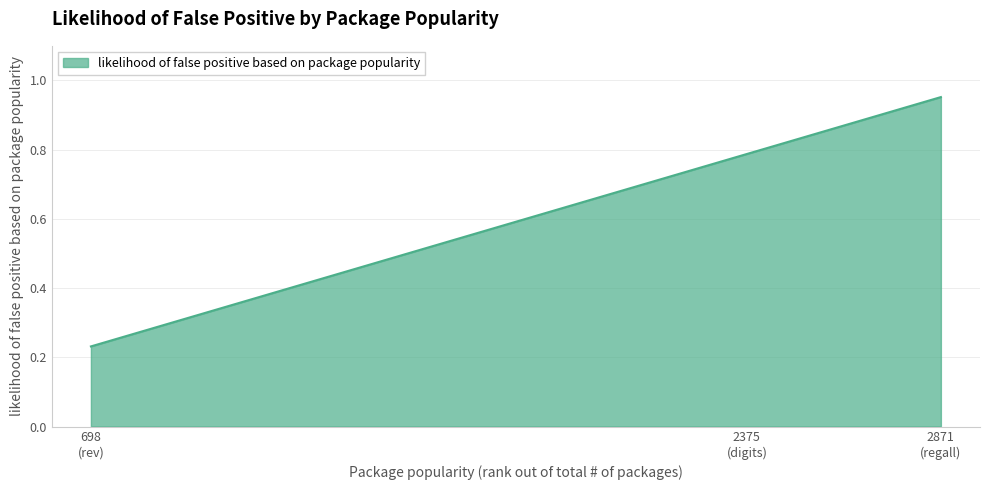

Which category has the lowest value across all series?

698
(rev)